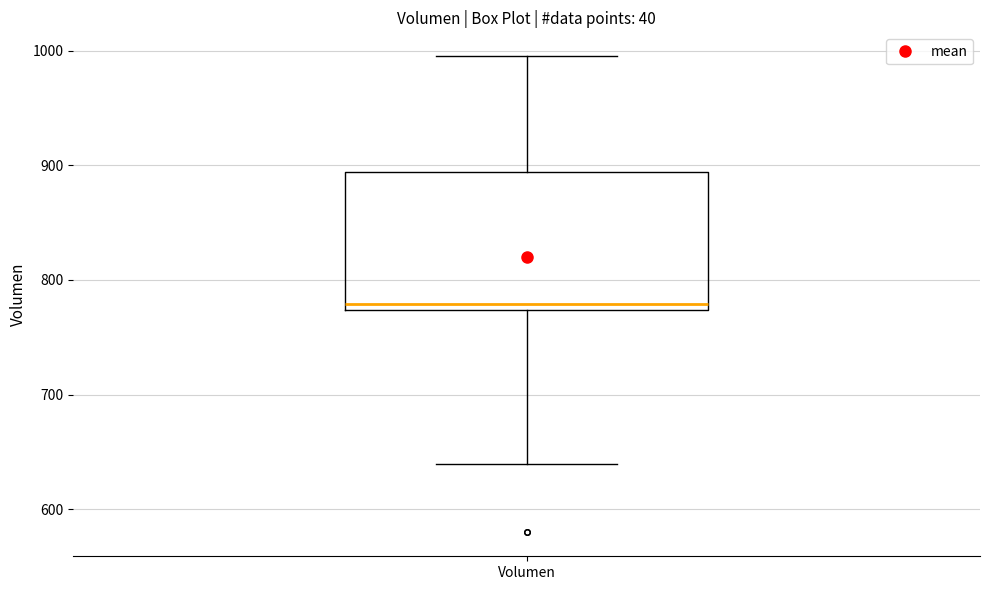

Where does the median line of the box for Volumen sit on the y-axis? The values are not printed on the chart, so give them approximately, as read against the axis.

780